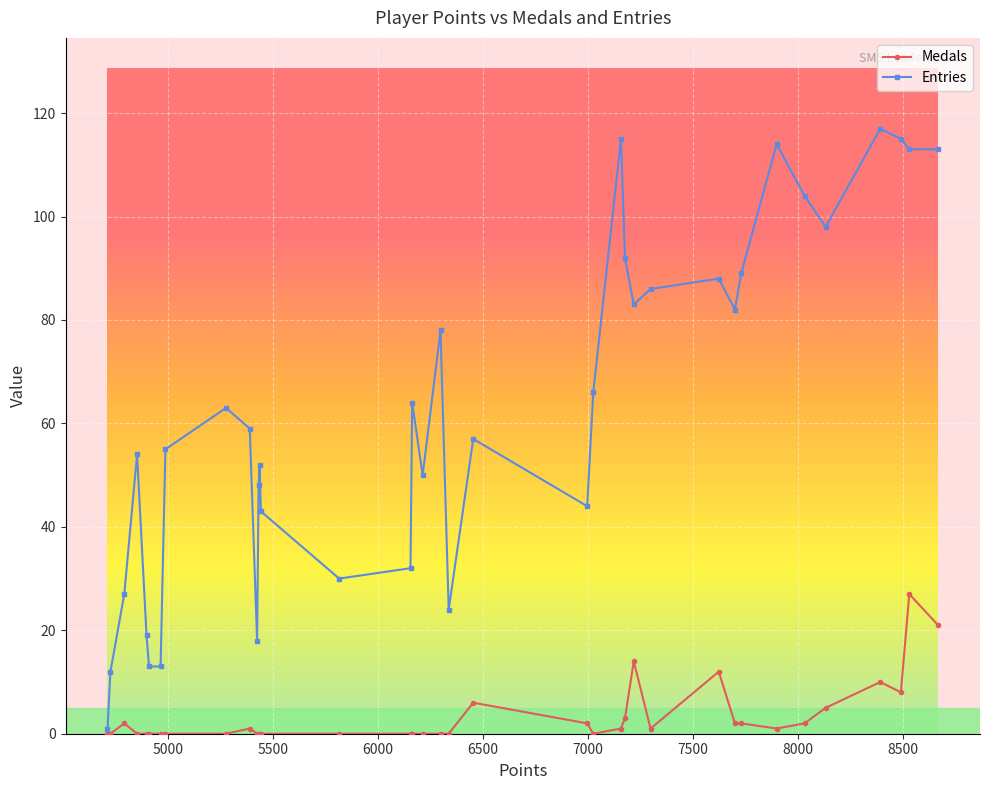

Which series has the largest range (max minus min)?

Entries